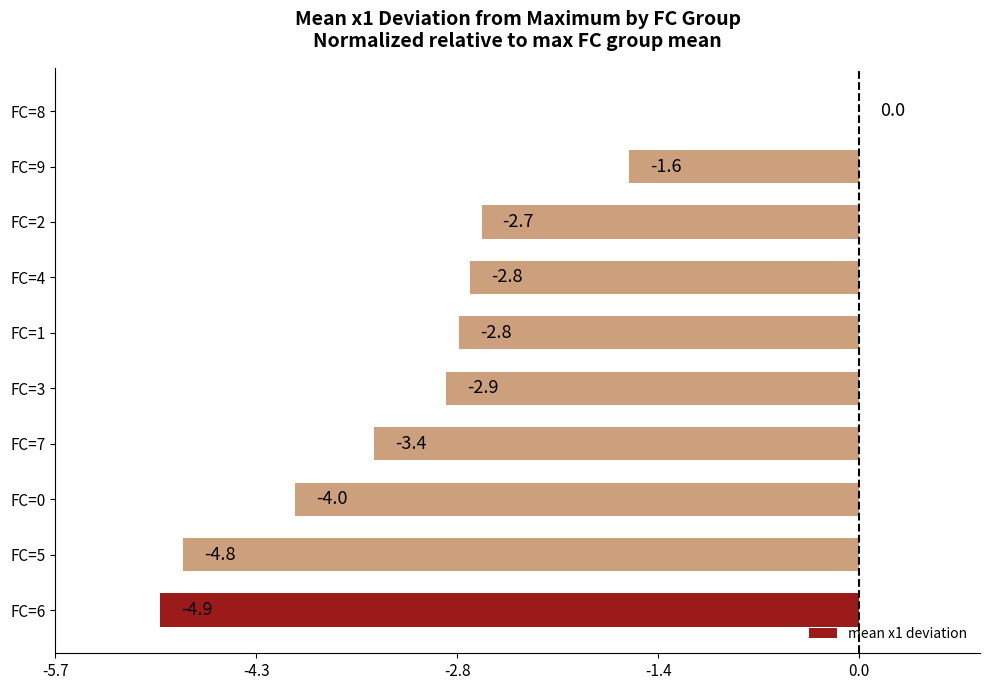

Reading bottom to top, extract all data points from this chart.

FC=6=-4.9	FC=5=-4.8	FC=0=-4.0	FC=7=-3.4	FC=3=-2.9	FC=1=-2.8	FC=4=-2.8	FC=2=-2.7	FC=9=-1.6	FC=8=0.0